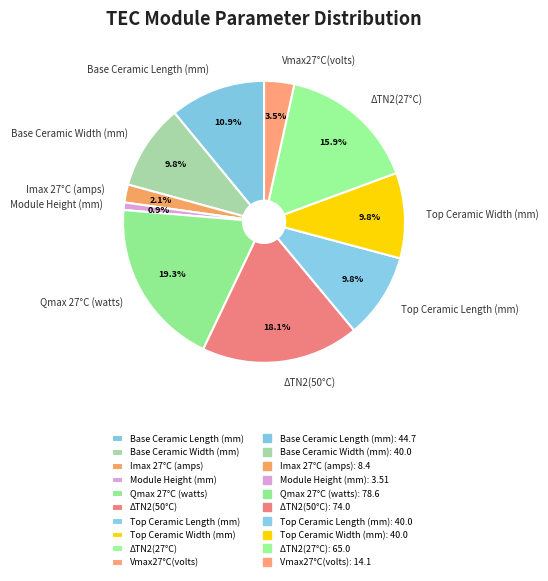

To the nearest percent, what percentage of the pie is ΔTN2(27°C)?

16%